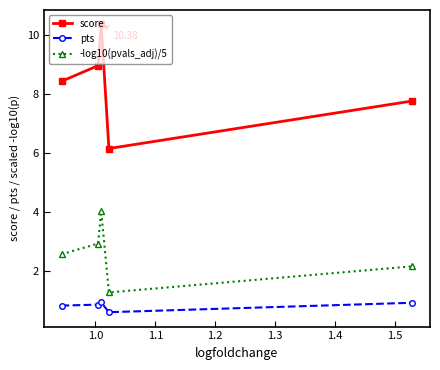

List the series in order of their overall mean, lowest first.

pts, -log10(pvals_adj)/5, score